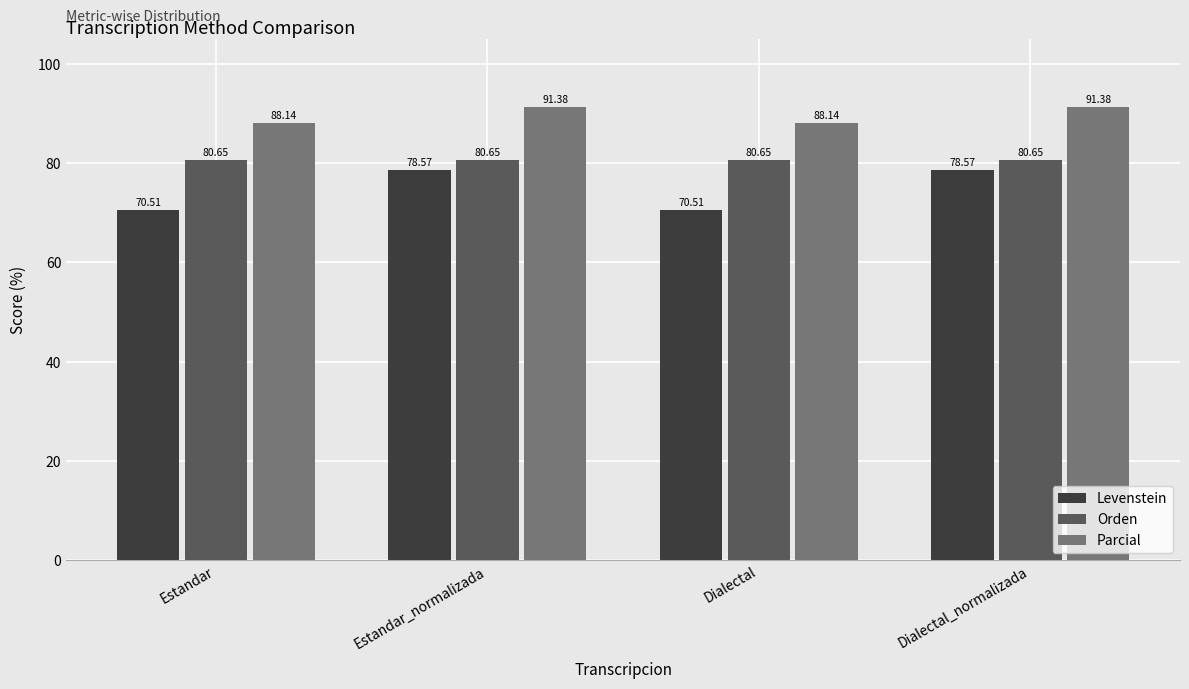

What is the sum of the Parcial values at Dialectal and Estandar_normalizada?

179.5